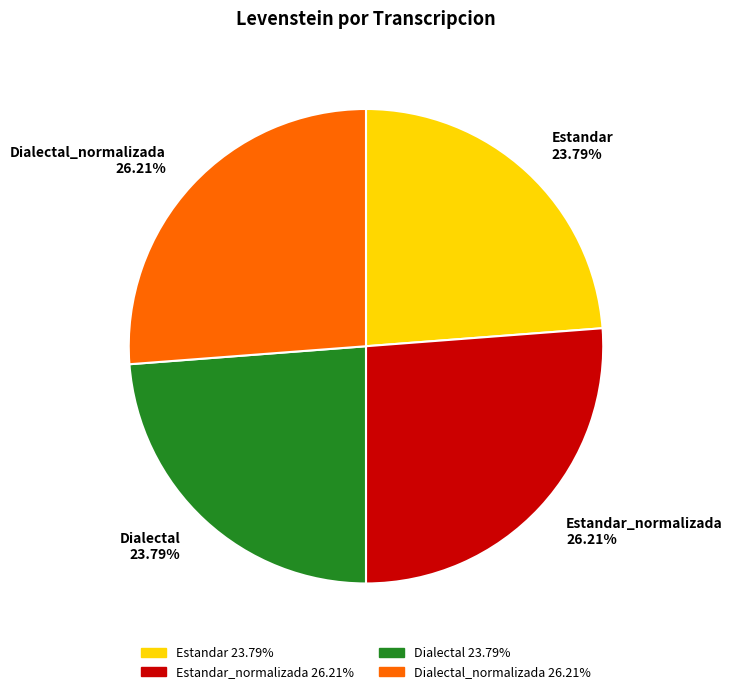

How many segments does this pie chart have?

4